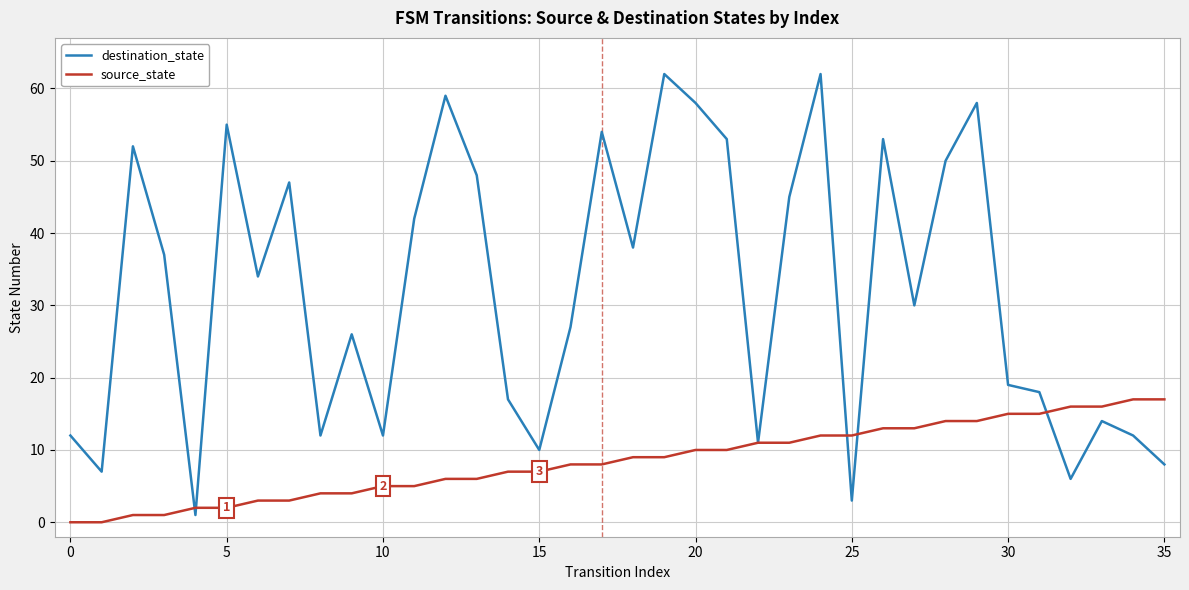

What is the greatest value displayed?

62